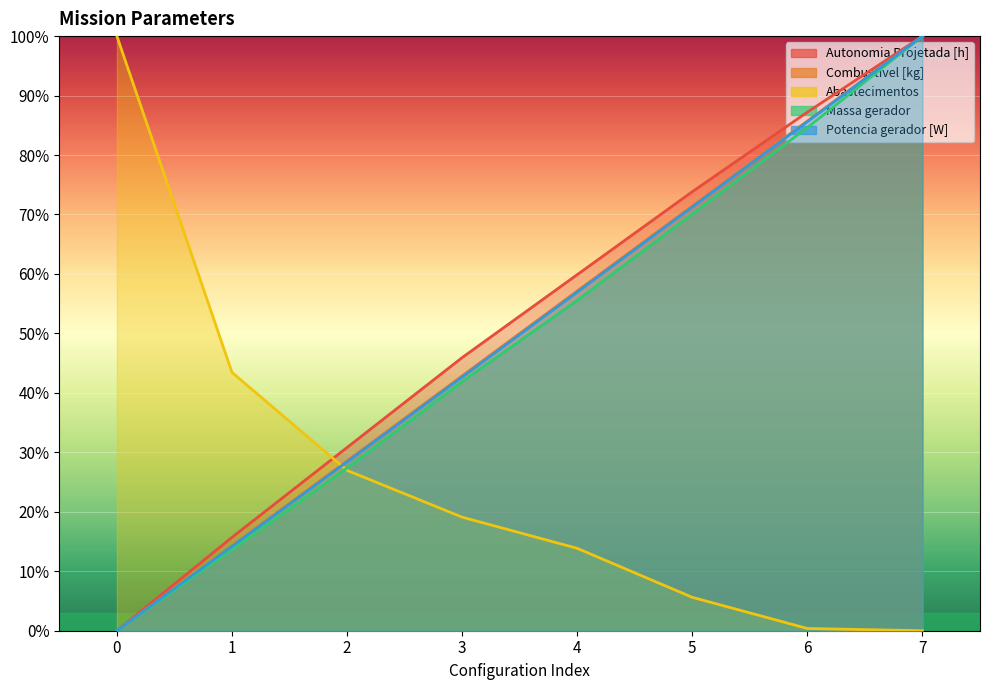

True or false: Autonomia Projetada [h] and Potencia gerador [W] intersect in this chart.

False